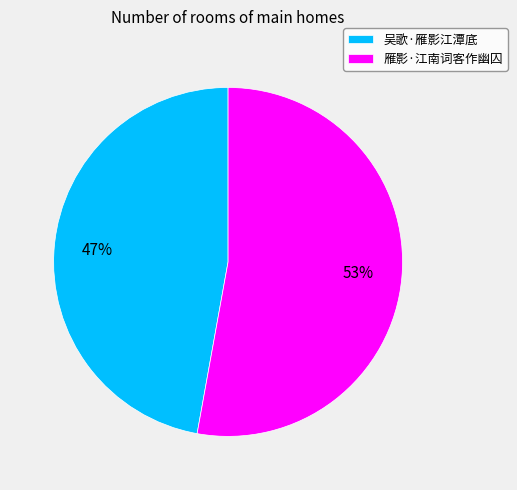

Which category has the biggest portion of the pie?

雁影·江南词客作幽囚